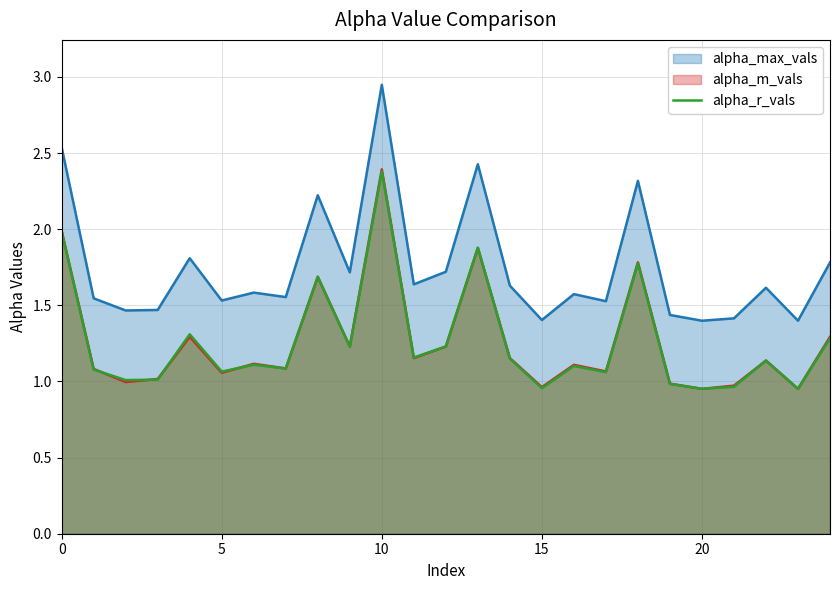

What is the difference between the values at 21 and 24?

0.3